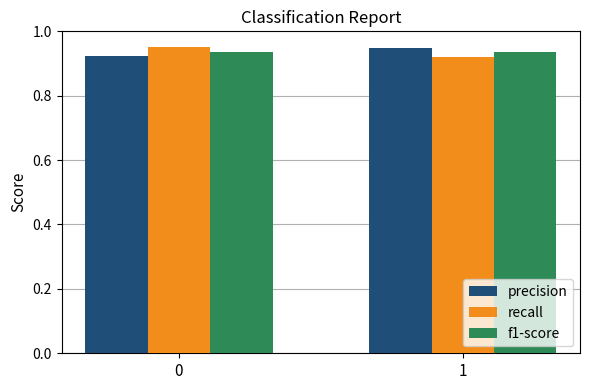

Rank the categories by recall value from highest to lowest.

0, 1